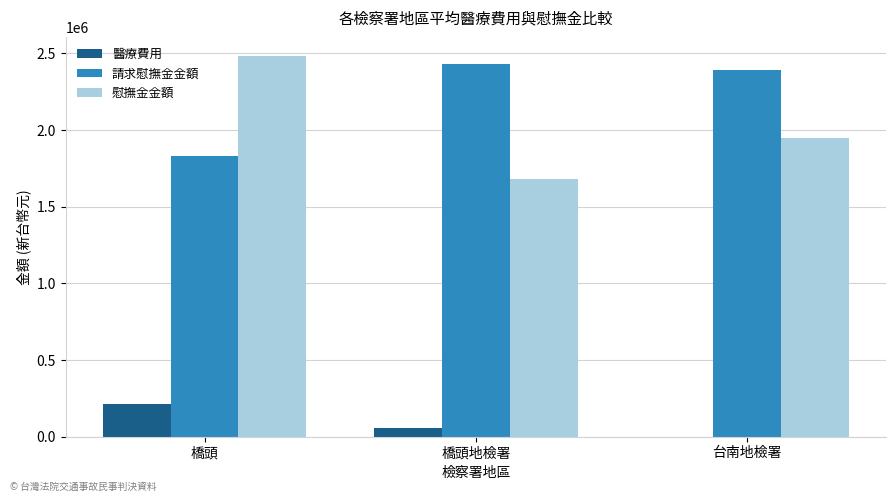

Between 橋頭地檢署 and 台南地檢署, which series saw the biggest shift?

慰撫金金額